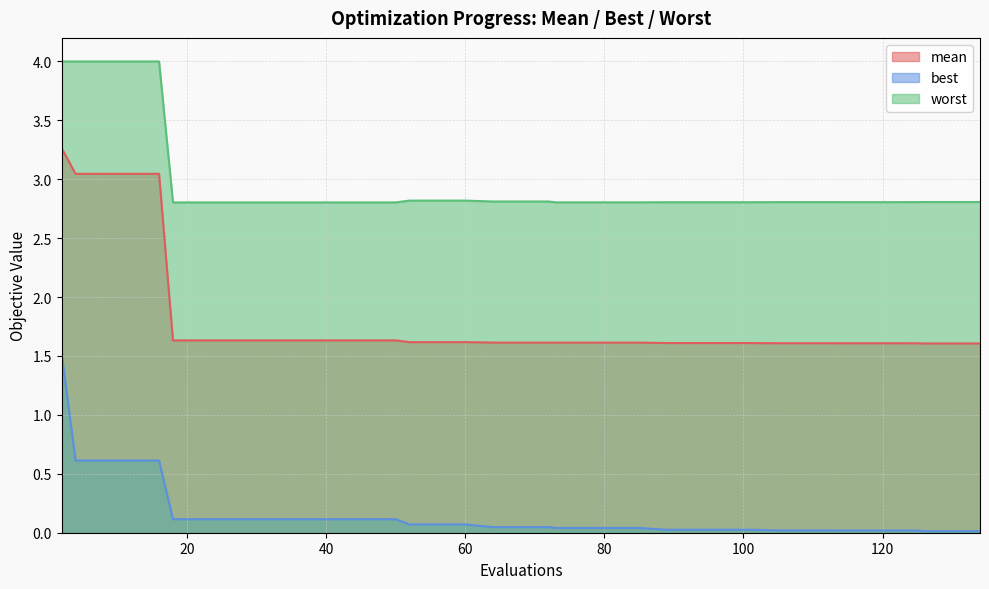

True or false: mean and worst intersect in this chart.

False